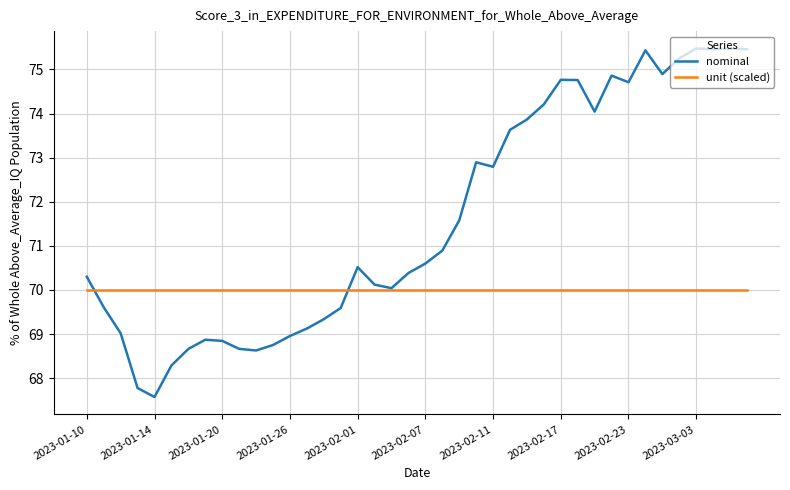

What is the lowest value of the unit (scaled) series?

70.0